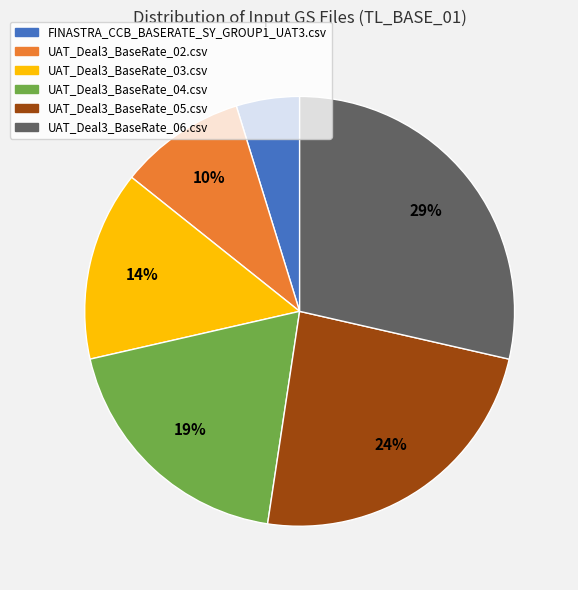

To the nearest percent, what portion does UAT_Deal3_BaseRate_05.csv represent?

24%